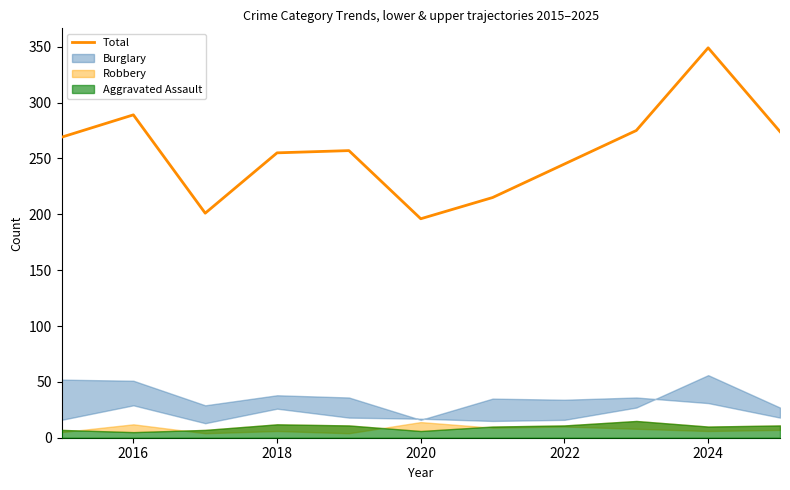

Reading left to right, list all the values displayed in this chart.

269	289	201	255	257	196	215	245	275	349	274